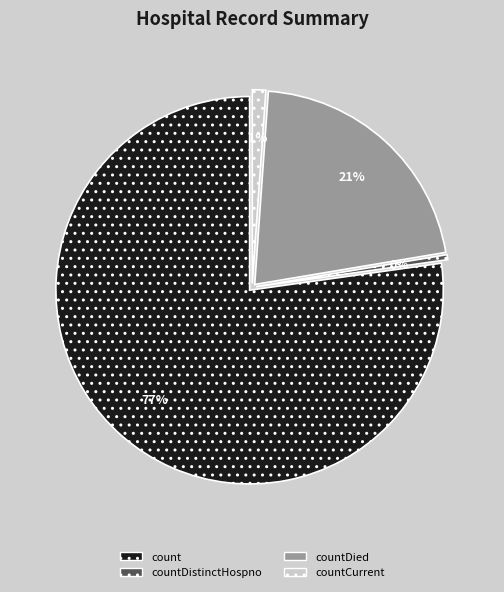

Does any single category account for the majority?

Yes